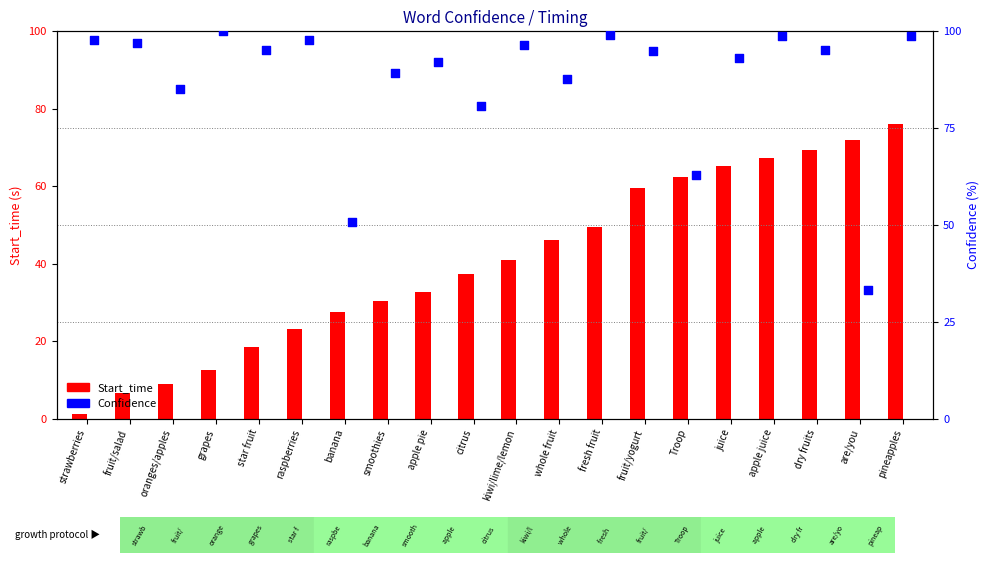

What is the total value across all series at fresh fruit?

148.4